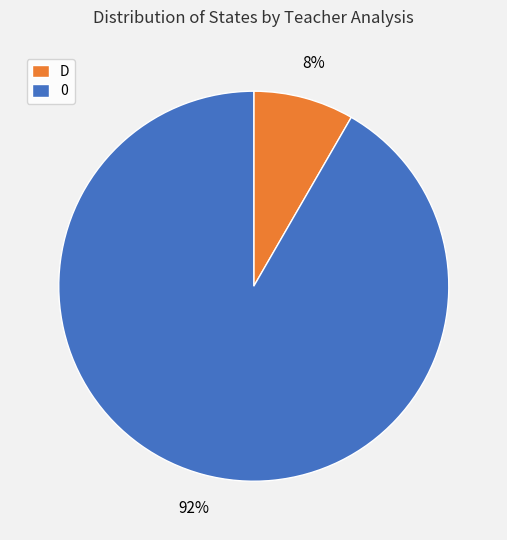

Rank the categories by value from highest to lowest.

0, D